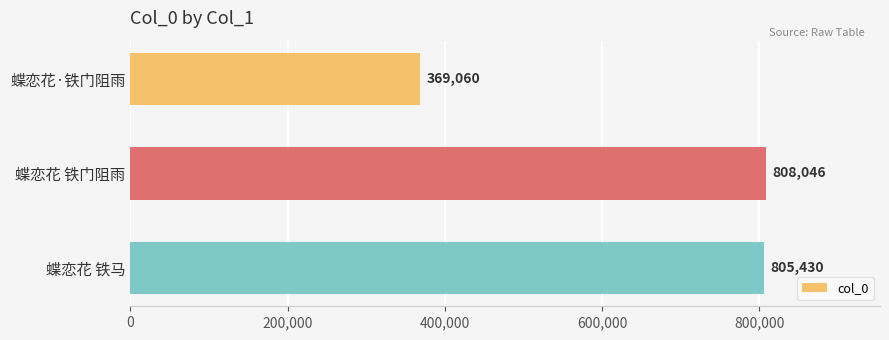

Reading bottom to top, list all the values displayed in this chart.

805430	808046	369060